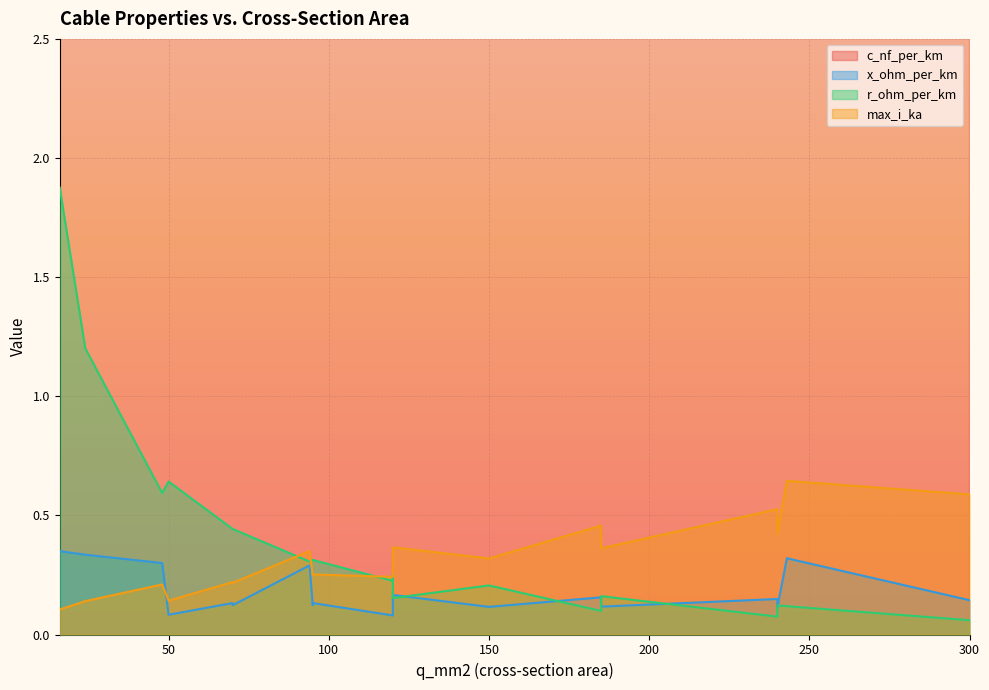

In r_ohm_per_km, how many points are lower than both neighbors (excluding endpoints)?

5